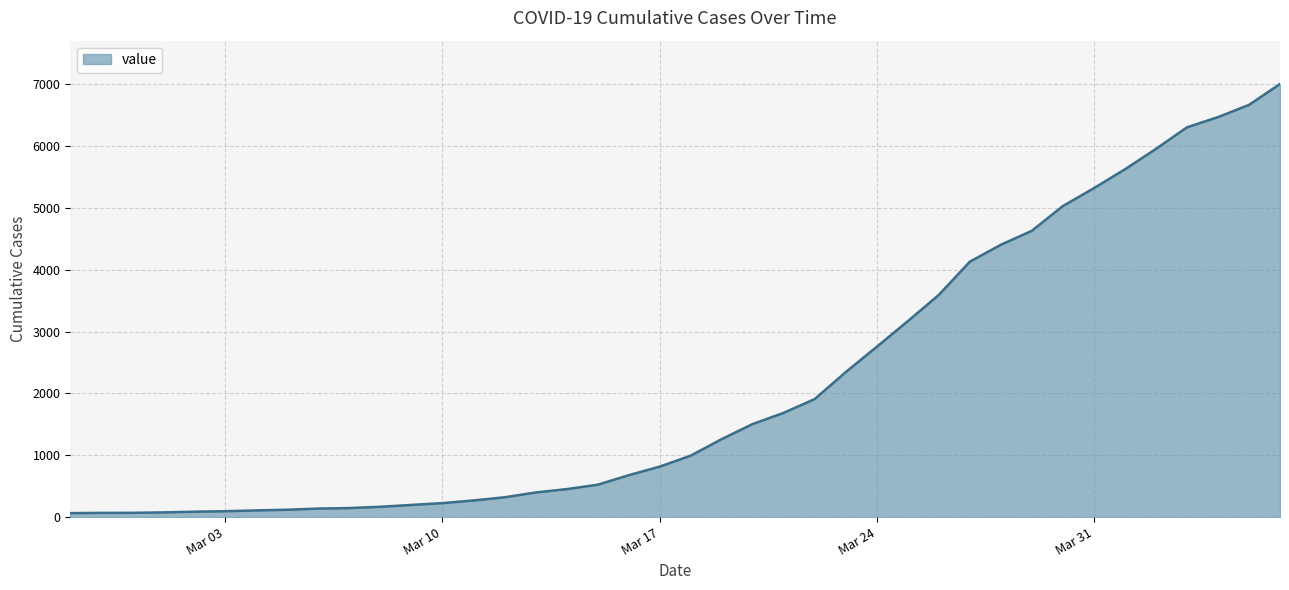

Does the chart display data point markers on the line(s)?

No